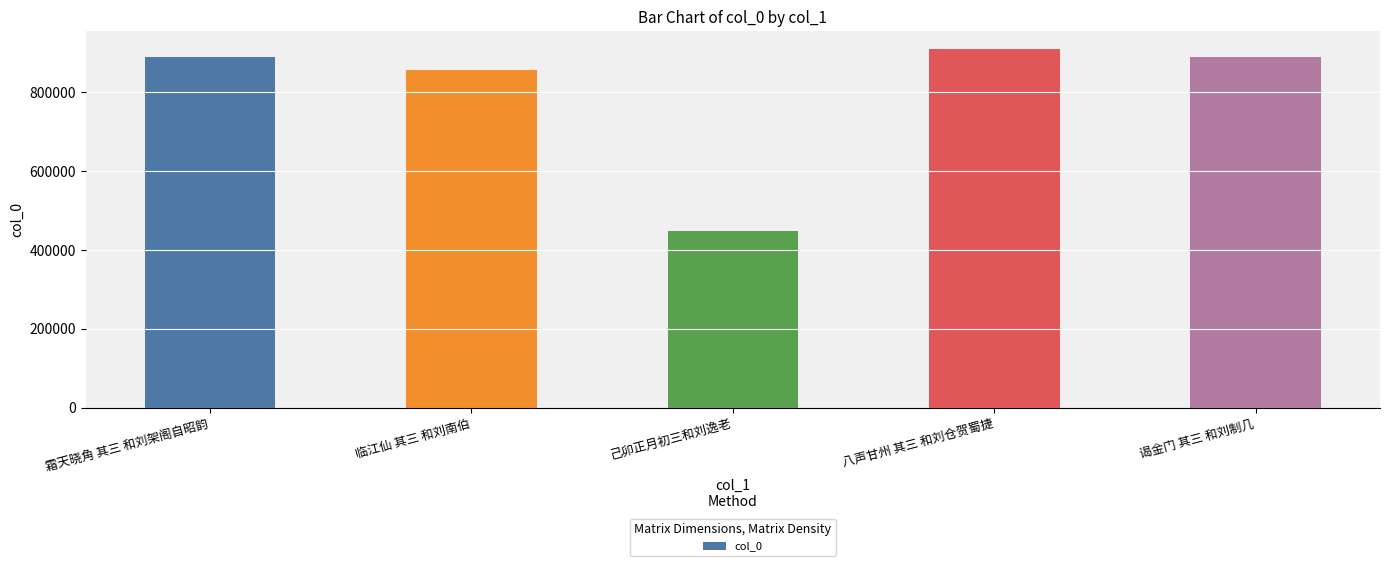

Count the number of categories in the chart.

5